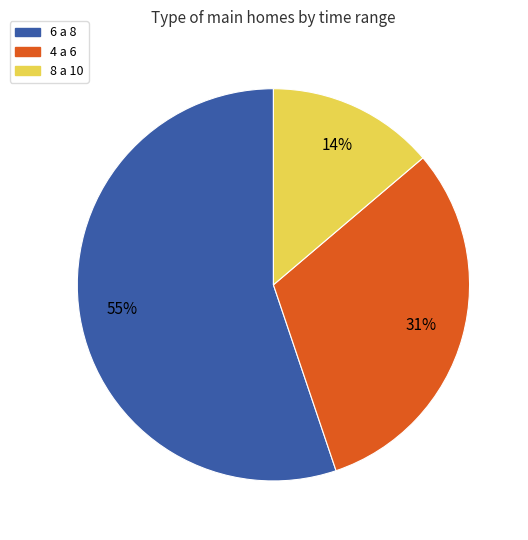

True or false: 8 a 10 accounts for 14% of the total.

True